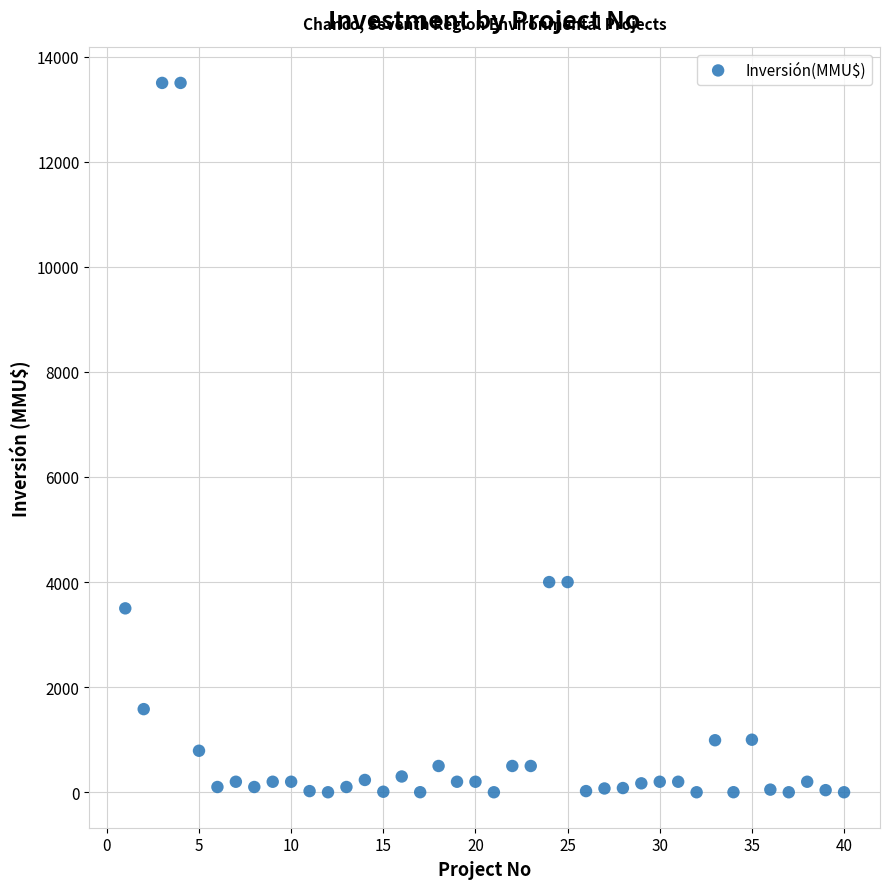

What is the range of X values (max minus min)?

39